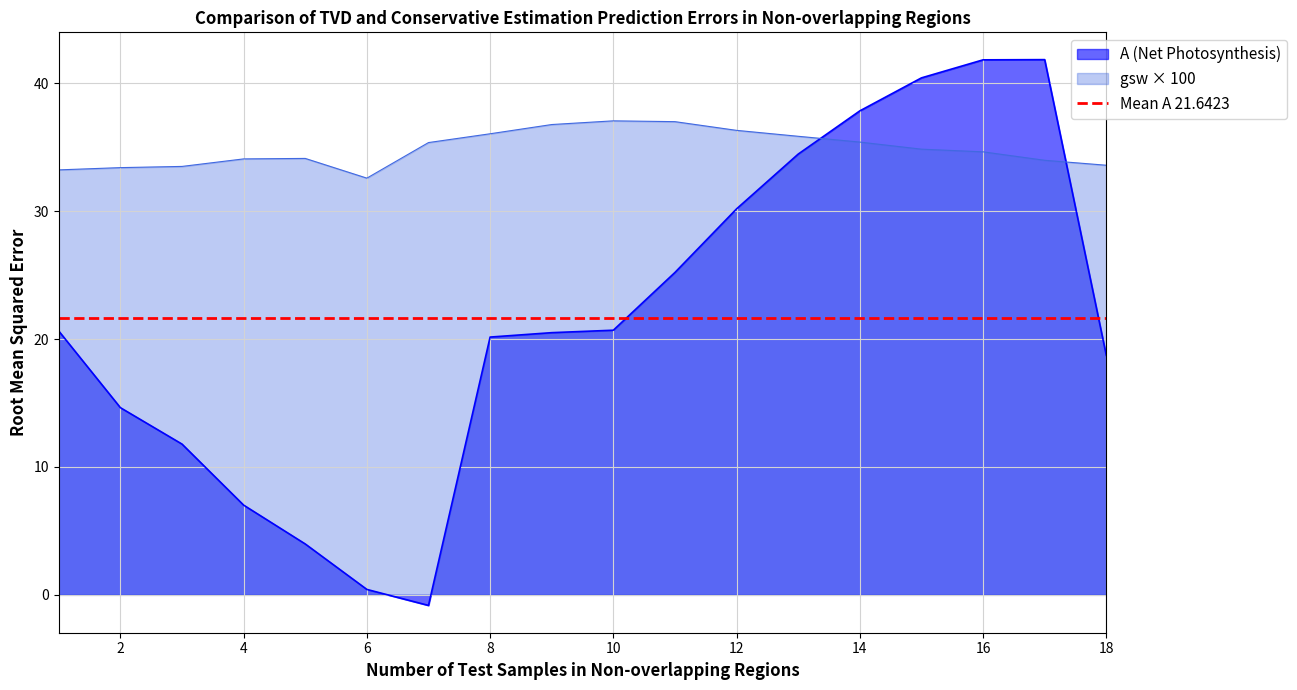

Rank the series at 2 from lowest to highest value.

A, gsw